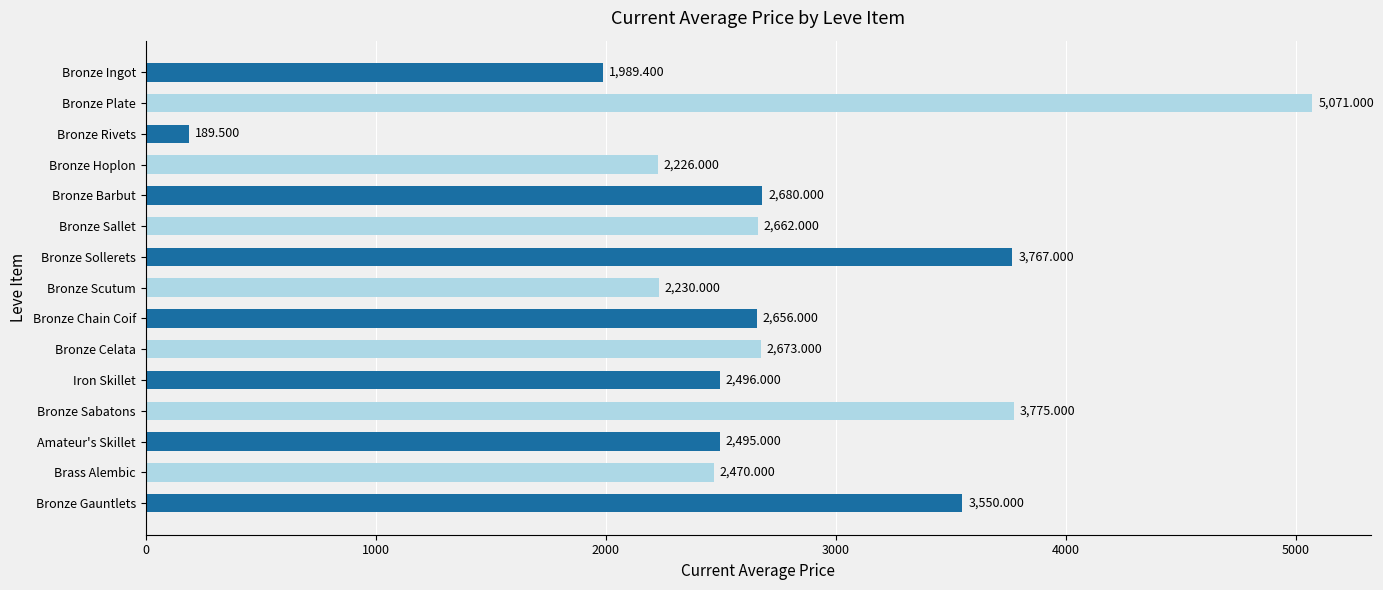

Which category has the highest value across all series?

Bronze Plate